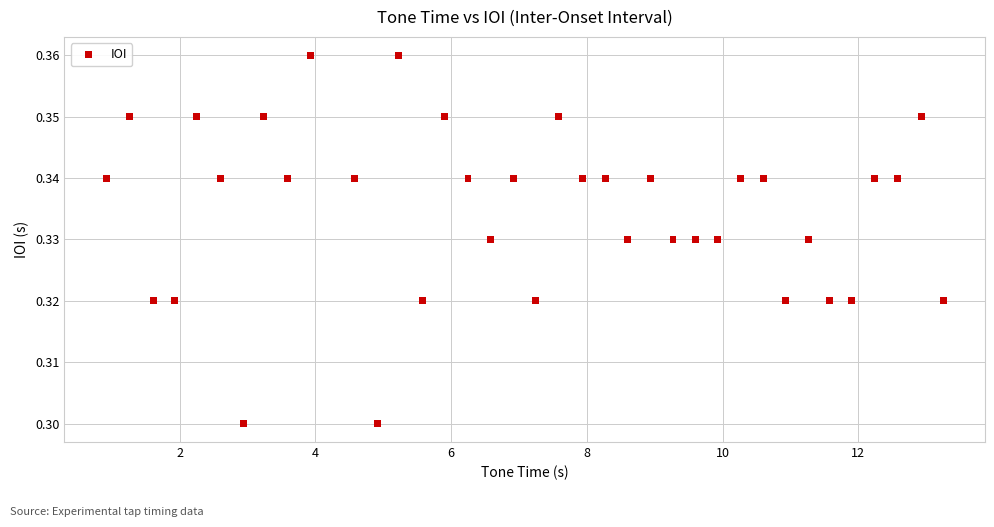

What is the range of X values (max minus min)?

12.3